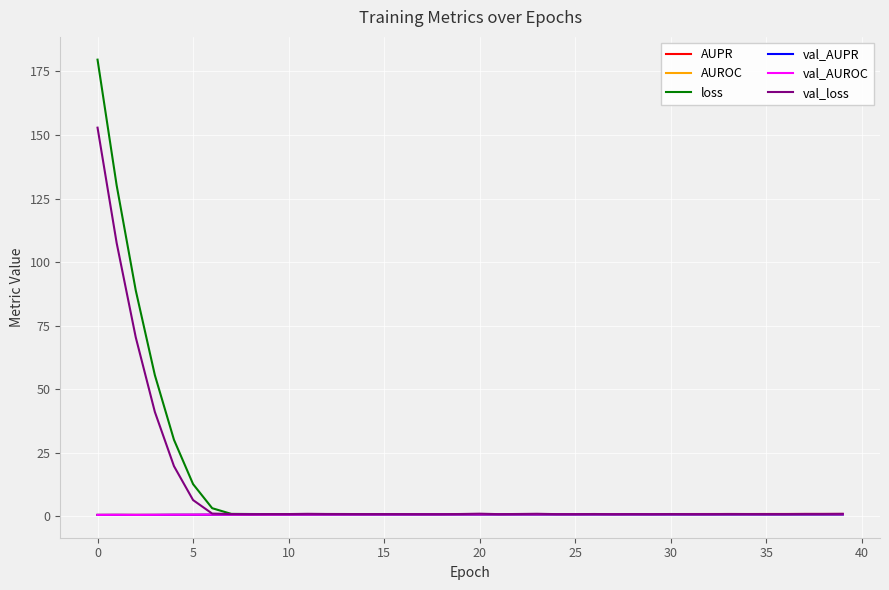

At how many categories does at least one series exceed 100?

2